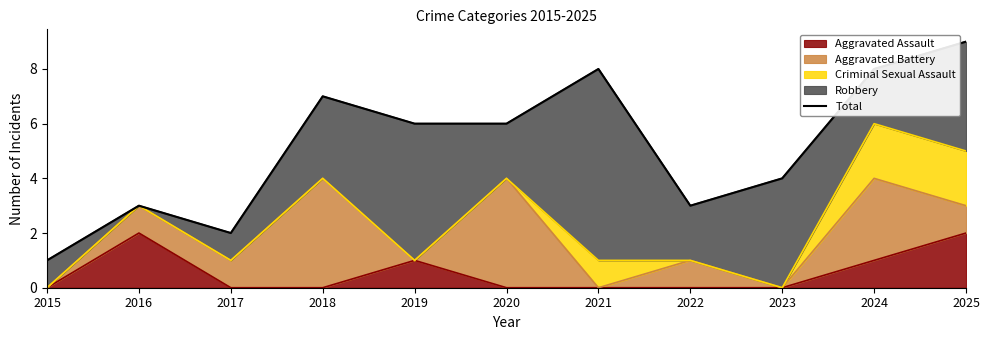

What is the difference between the values at 2021 and 2019?

2